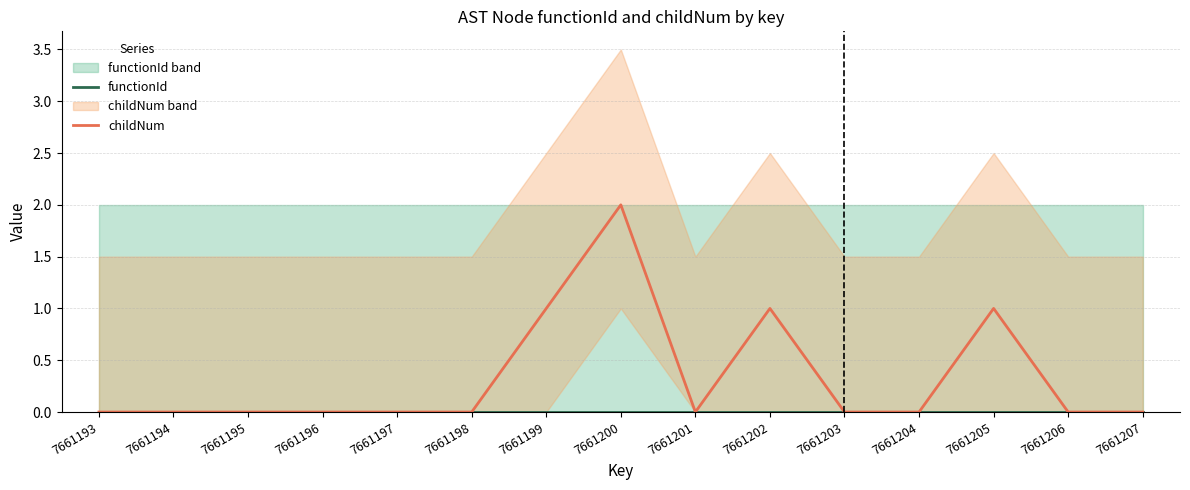

True or false: functionId and childNum cross at least once.

False